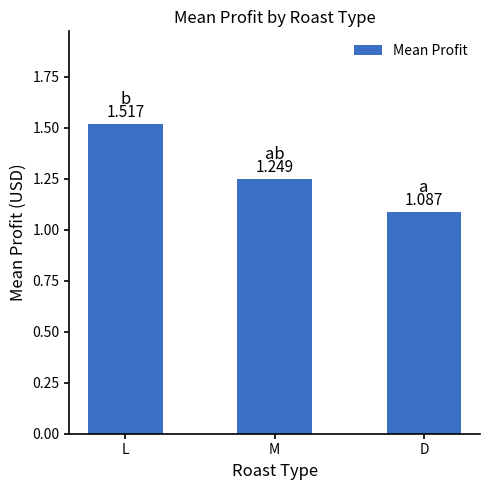

Approximately how many times larger is the value at M compared to L?

0.8